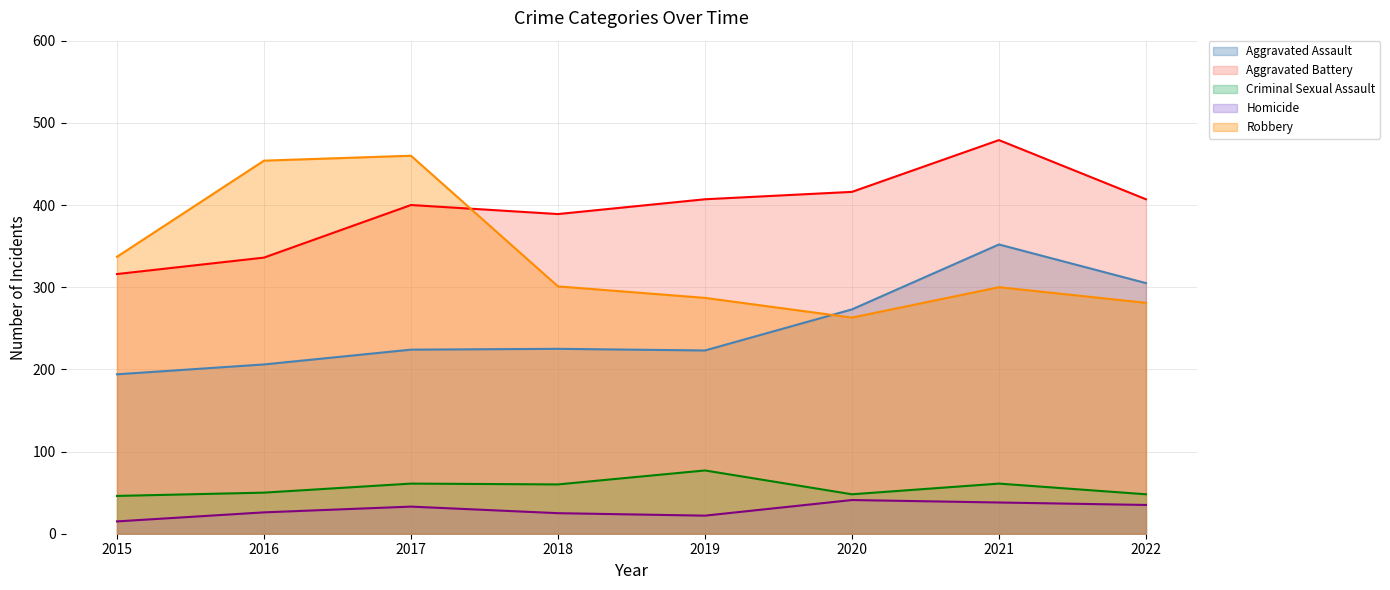

The value of Criminal Sexual Assault (line) at 2018 is 60. True or false?

True